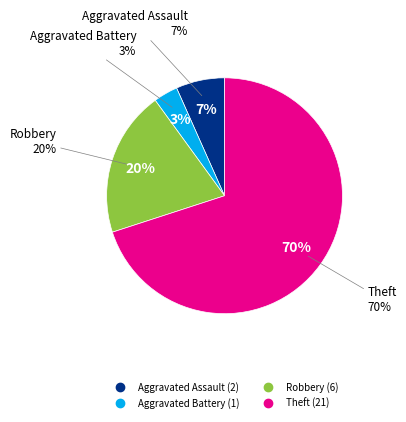

Count the number of slices in the pie.

4